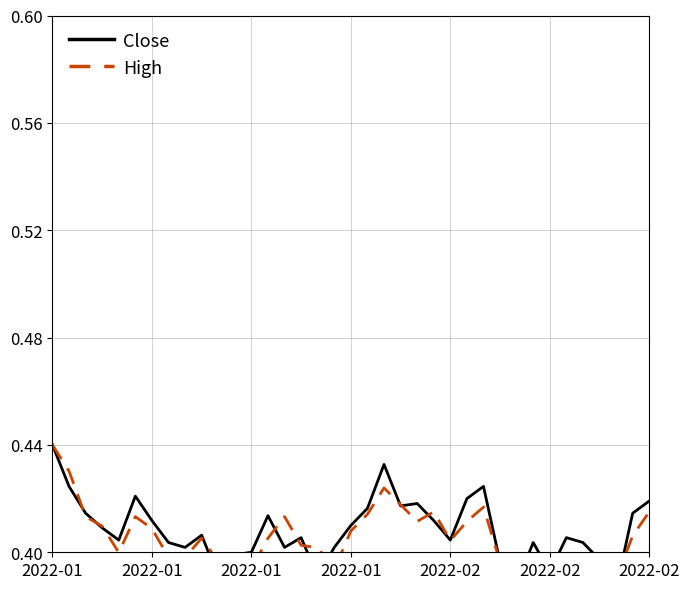

Reading left to right, what are all the values shown in this chart?

Close: 0.4	0.4	0.4	0.4	0.4	0.4	0.4	0.4	0.4	0.4	0.4	0.4	0.4	0.4	0.4	0.4	0.4	0.4	0.4	0.4	0.4	0.4	0.4	0.4	0.4	0.4	0.4	0.4	0.4	0.4	0.4	0.4	0.4	0.4	0.4	0.4	0.4
High: 0.4	0.4	0.4	0.4	0.4	0.4	0.4	0.4	0.4	0.4	0.4	0.4	0.4	0.4	0.4	0.4	0.4	0.4	0.4	0.4	0.4	0.4	0.4	0.4	0.4	0.4	0.4	0.4	0.4	0.4	0.4	0.4	0.4	0.4	0.4	0.4	0.4